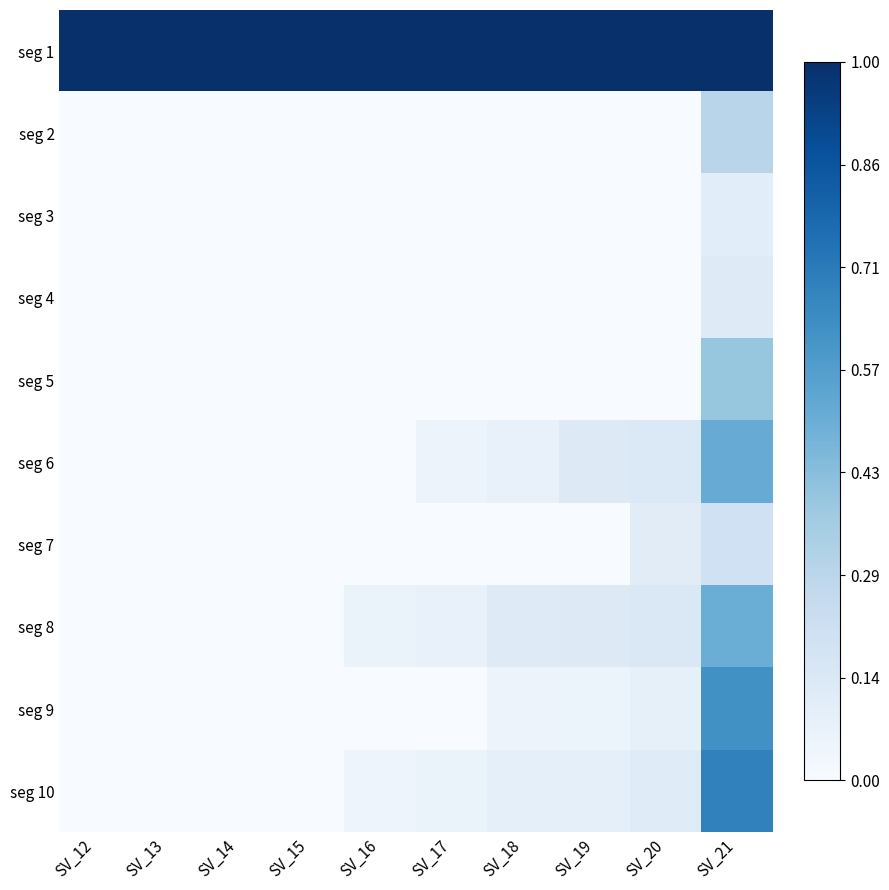

At how many categories does at least one series exceed 0?

10